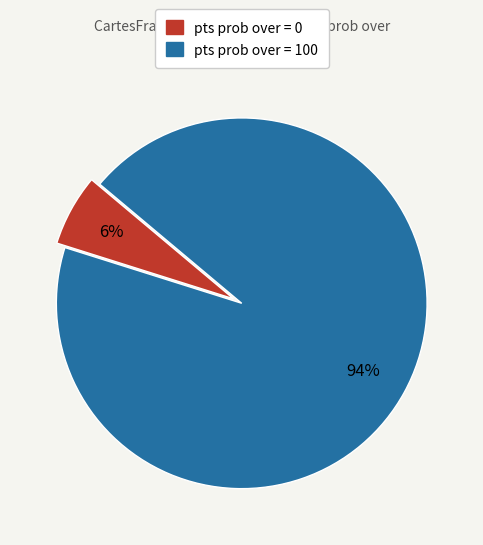

True or false: pts prob over = 0 accounts for 1% of the total.

False